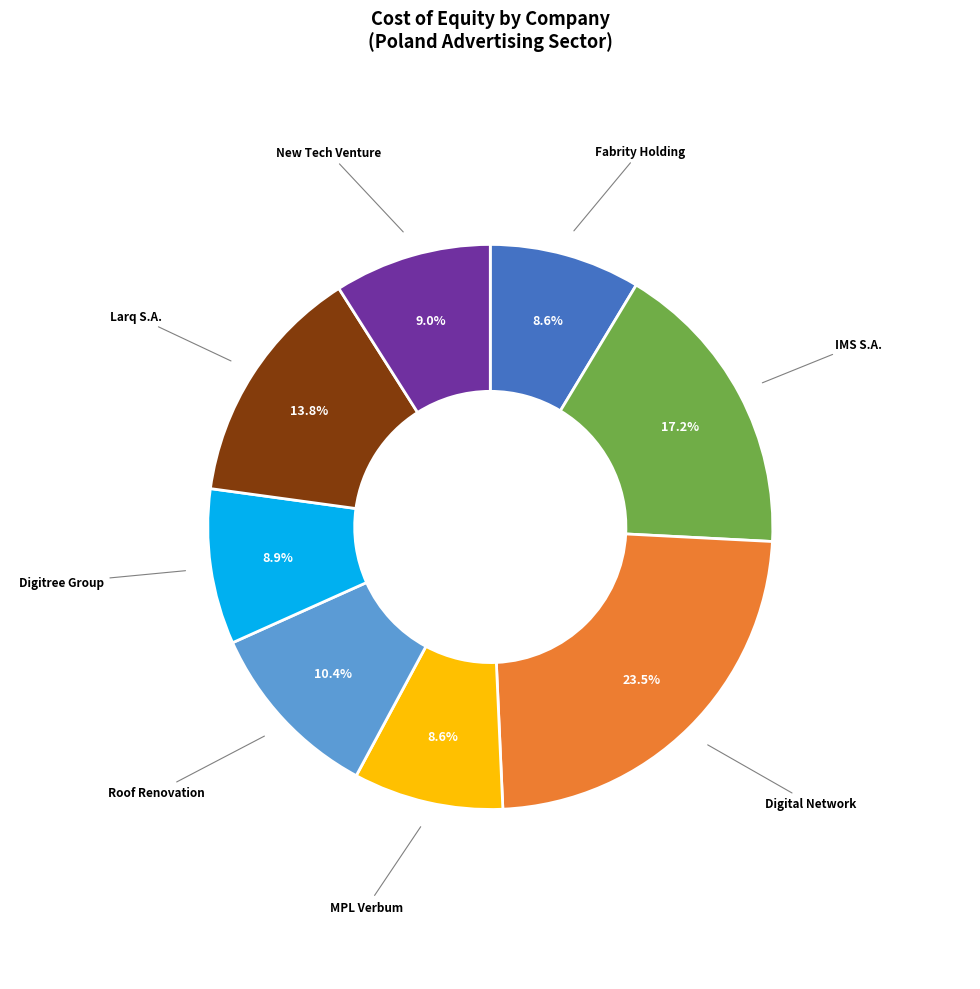

Does any single category account for the majority?

No